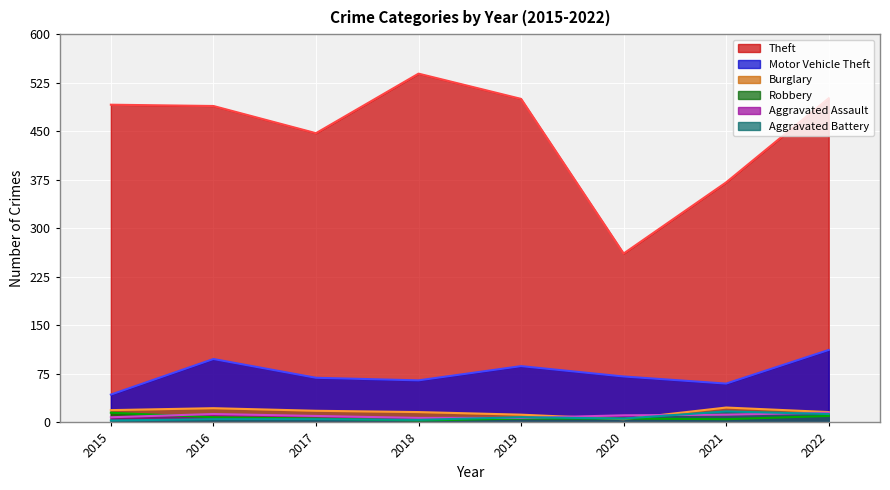

After their last crossing, which series has the higher values: Burglary or Aggravated Battery?

Burglary